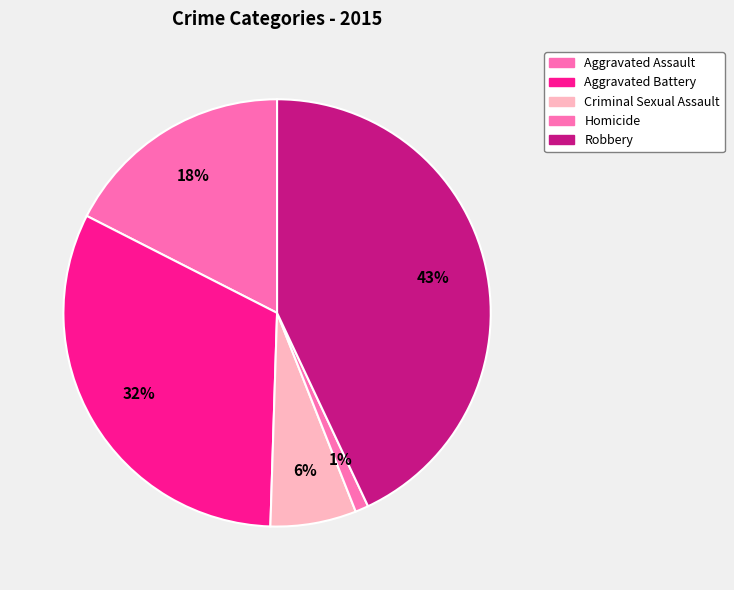

How much of the chart is everything except Criminal Sexual Assault?

93.5%